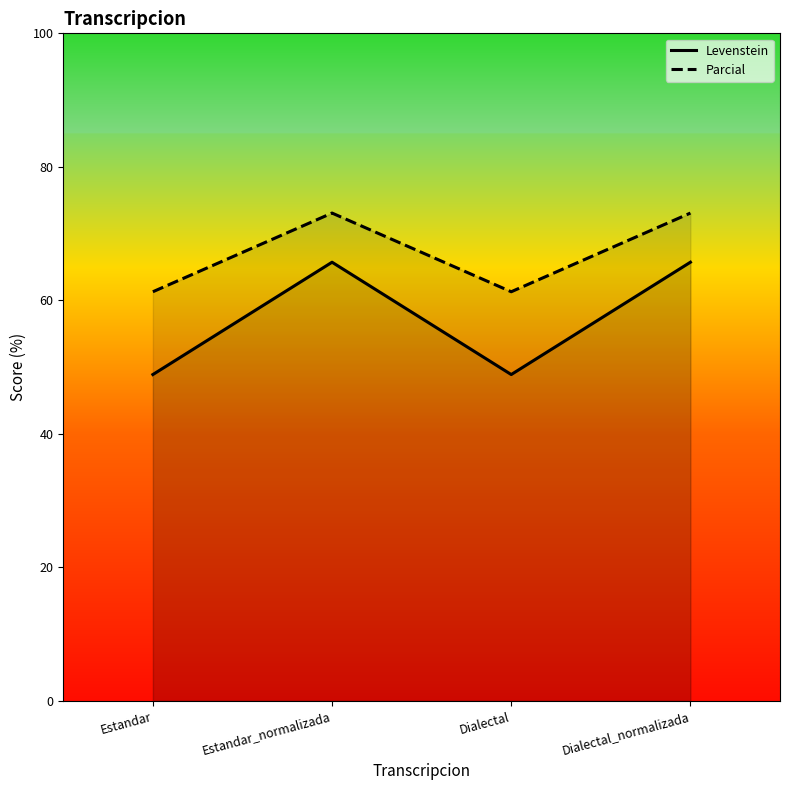

What is the maximum value for Levenstein?

65.7